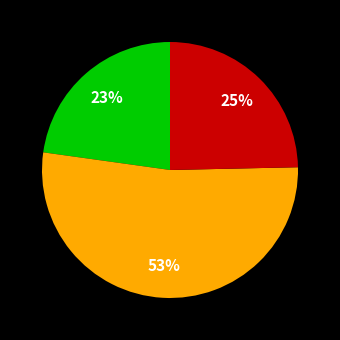

Is there any slice that represents more than half of the pie?

Yes